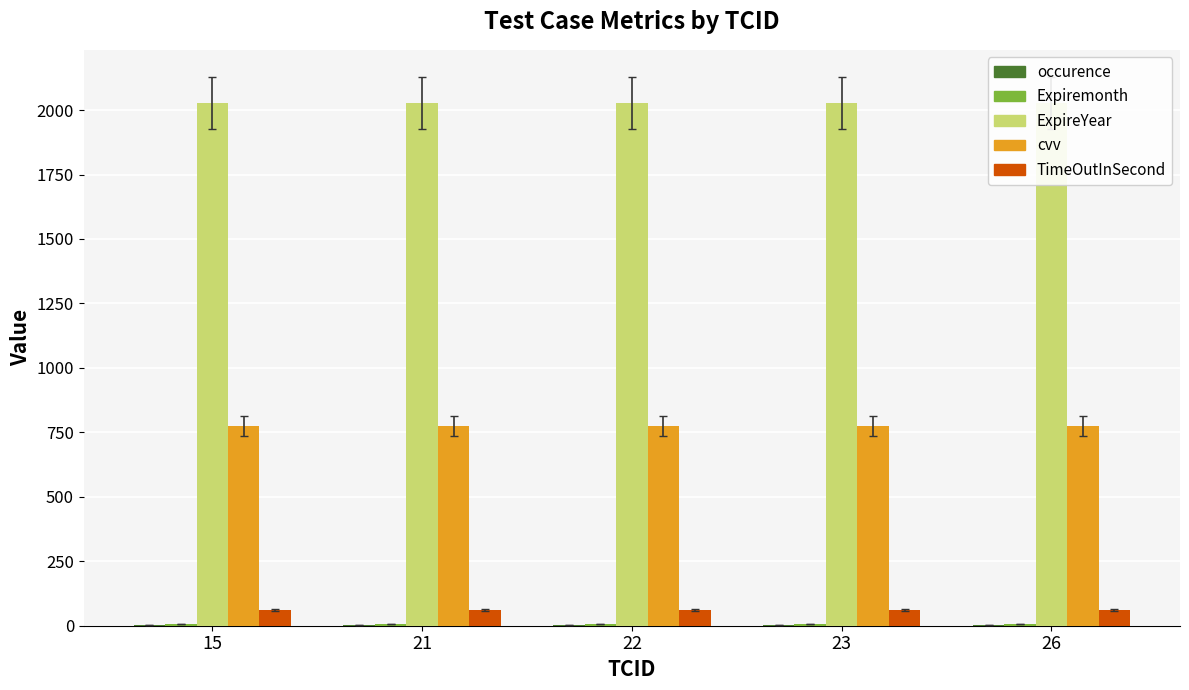

The value of TimeOutInSecond at 22 is 103. True or false?

False